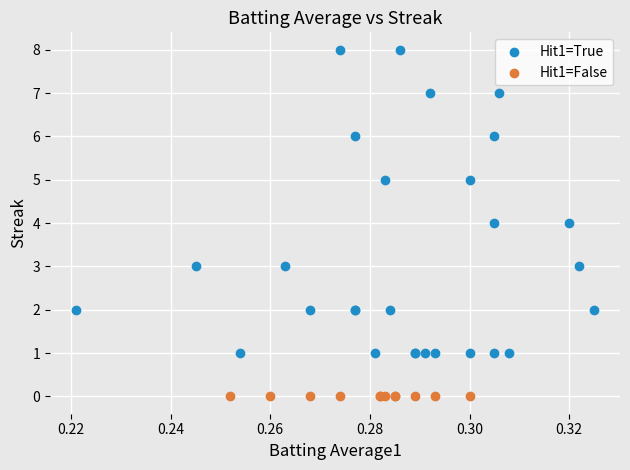

Which series contains the lowest Y value?

Hit1=False